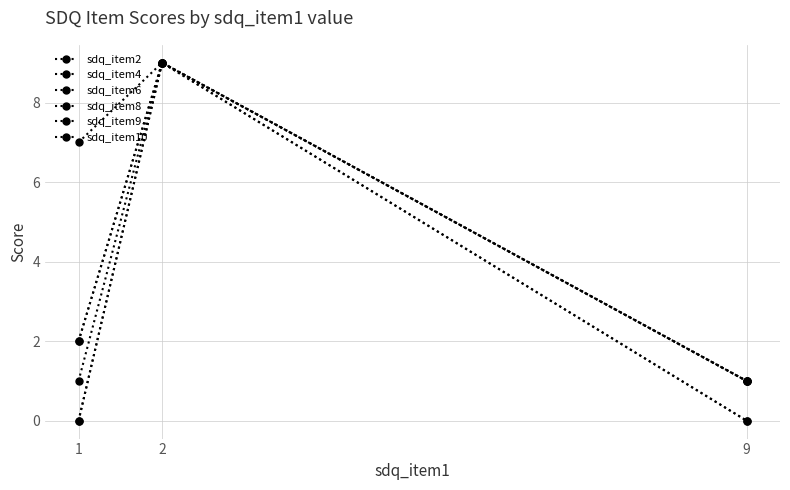

Where does the sdq_item6 series first go above 1?

2